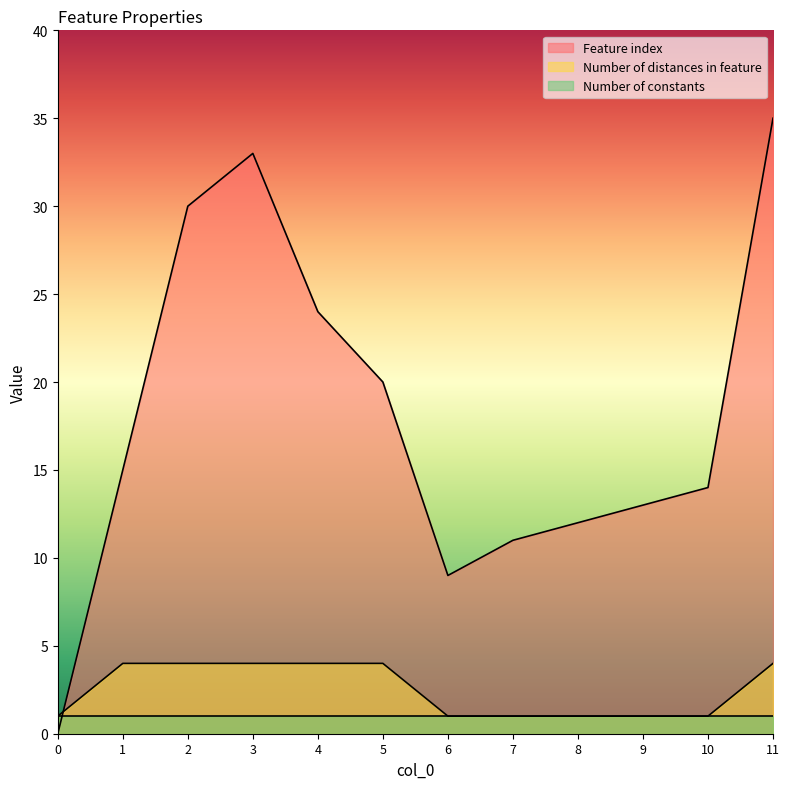

True or false: Number of distances in feature and Feature index intersect in this chart.

True